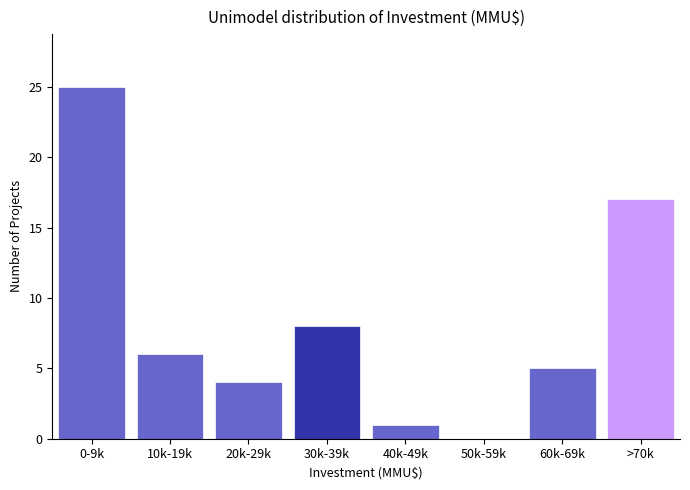

Reading left to right, list all the values displayed in this chart.

0-9k=25	10k-19k=6	20k-29k=4	30k-39k=8	40k-49k=1	50k-59k=0	60k-69k=5	>70k=17